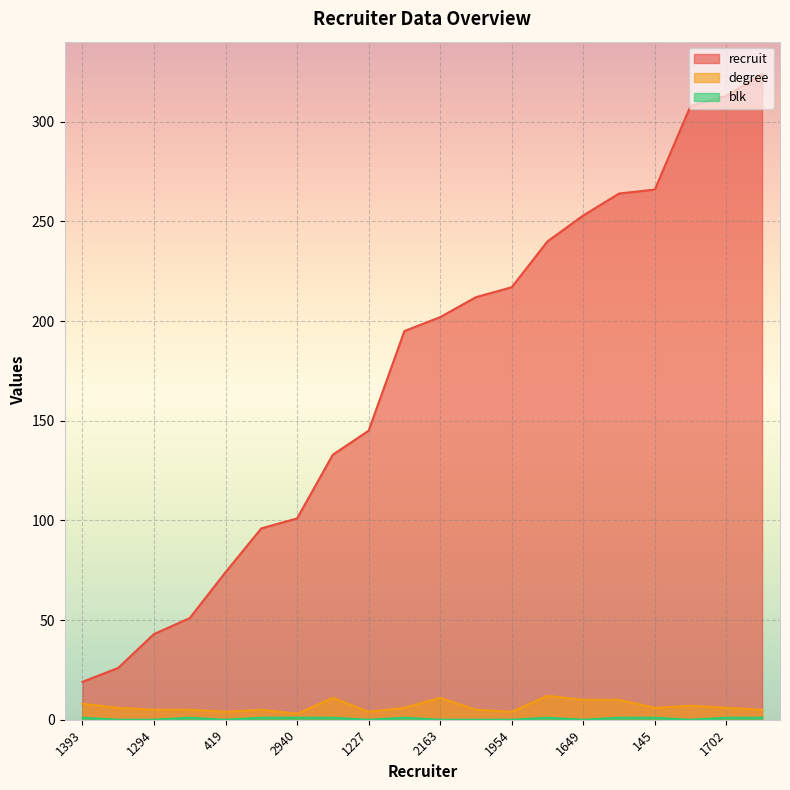

Which series has the largest total across all categories?

recruit